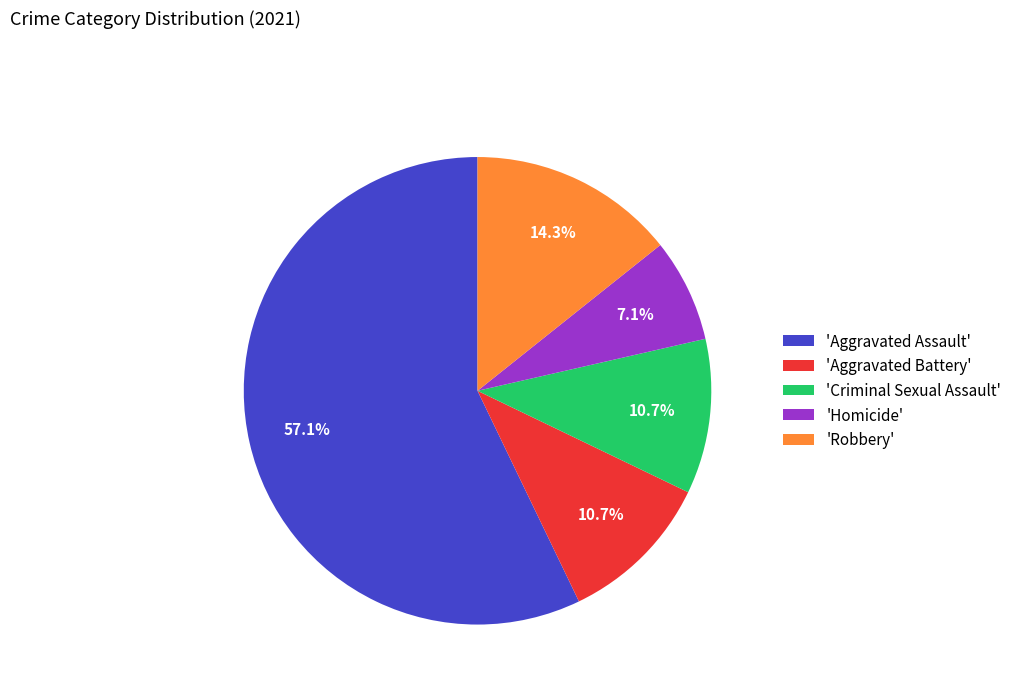

How many segments does this pie chart have?

5